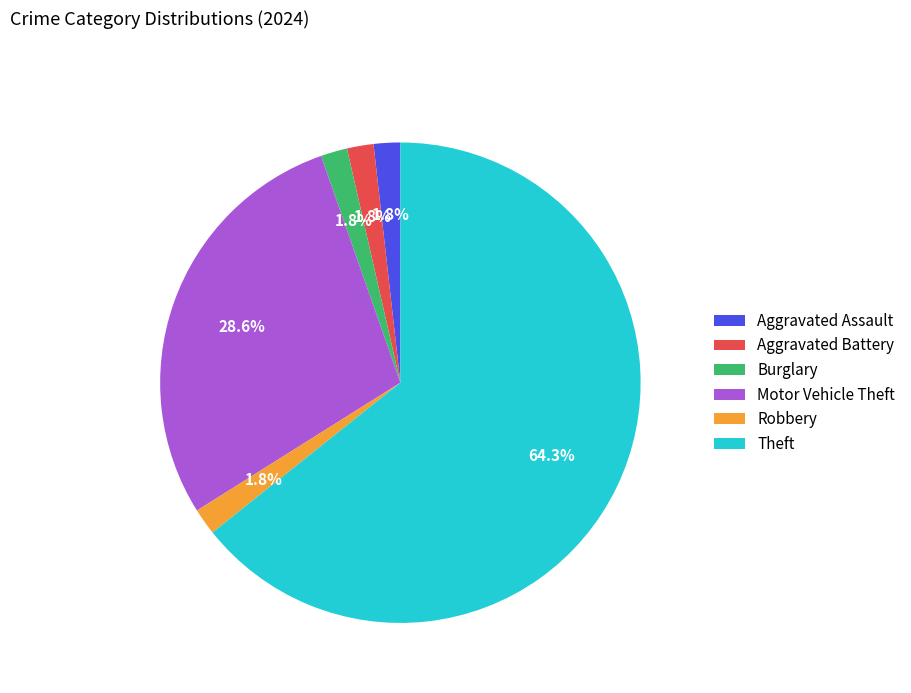

What percentage is NOT represented by Burglary?

98.2%